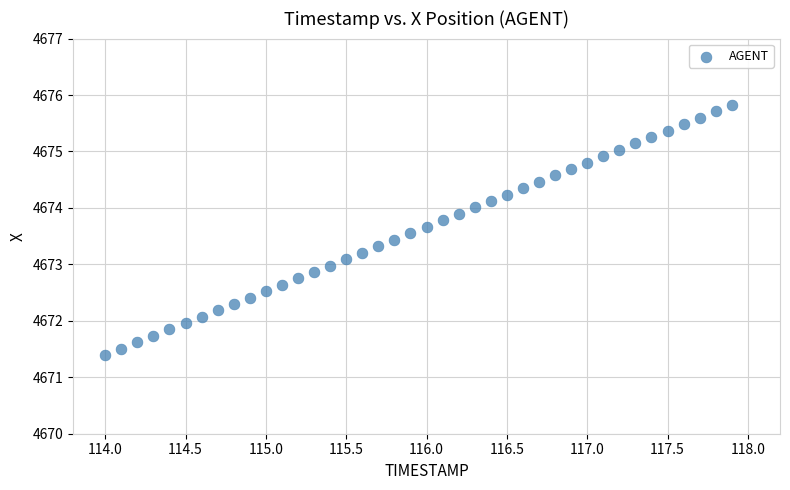

What is the range of X values (max minus min)?

3.9